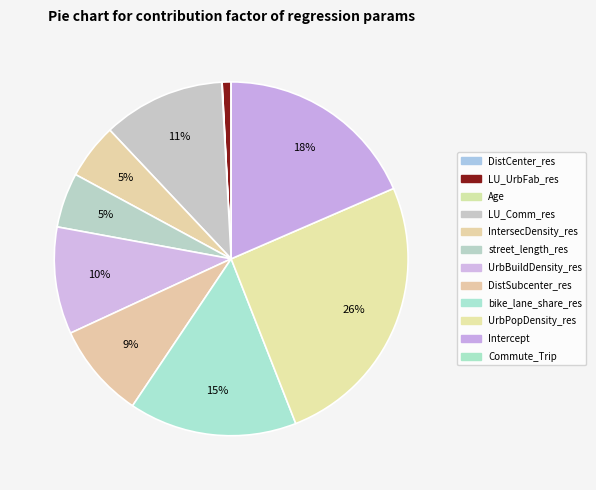

To the nearest percent, what portion does UrbPopDensity_res represent?

26%